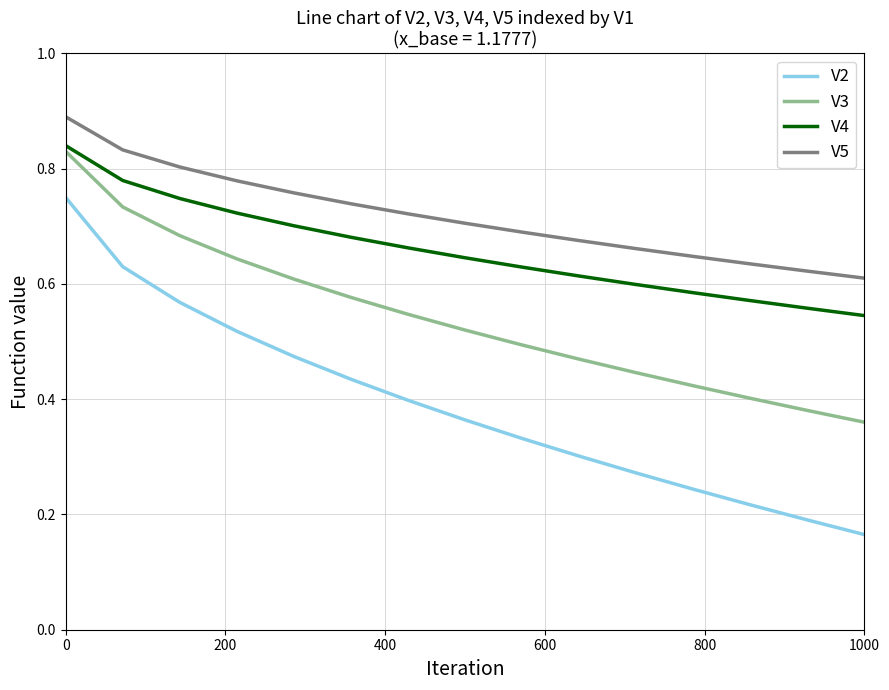

True or false: V5 and V4 cross at least once.

False